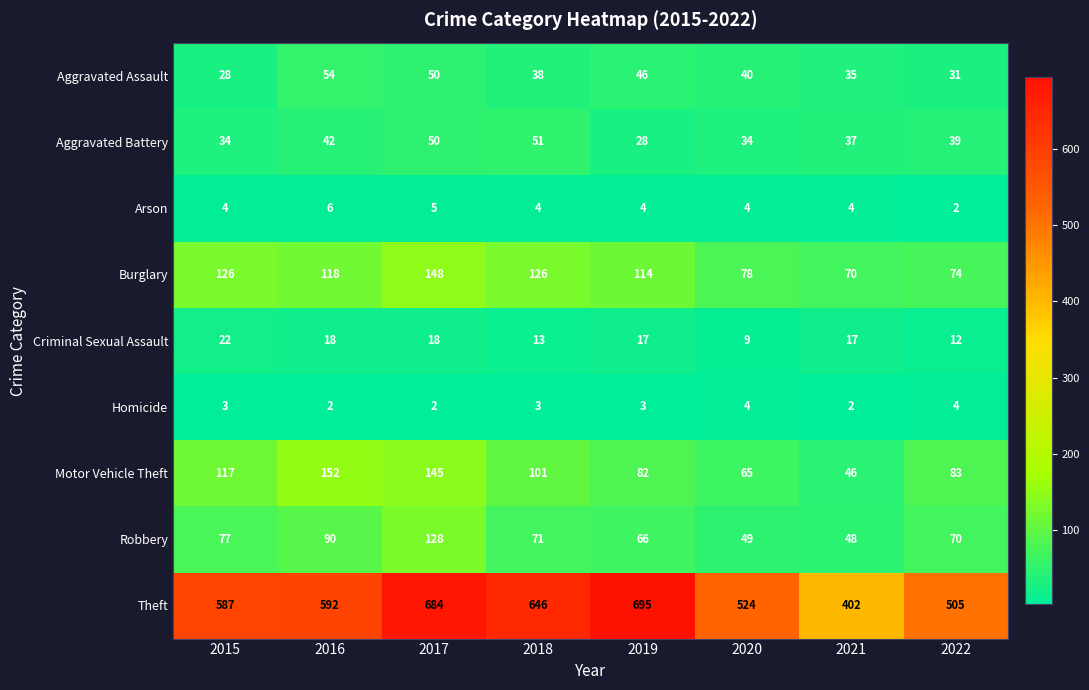

What is the spread (max minus min) of values at 2015?

584